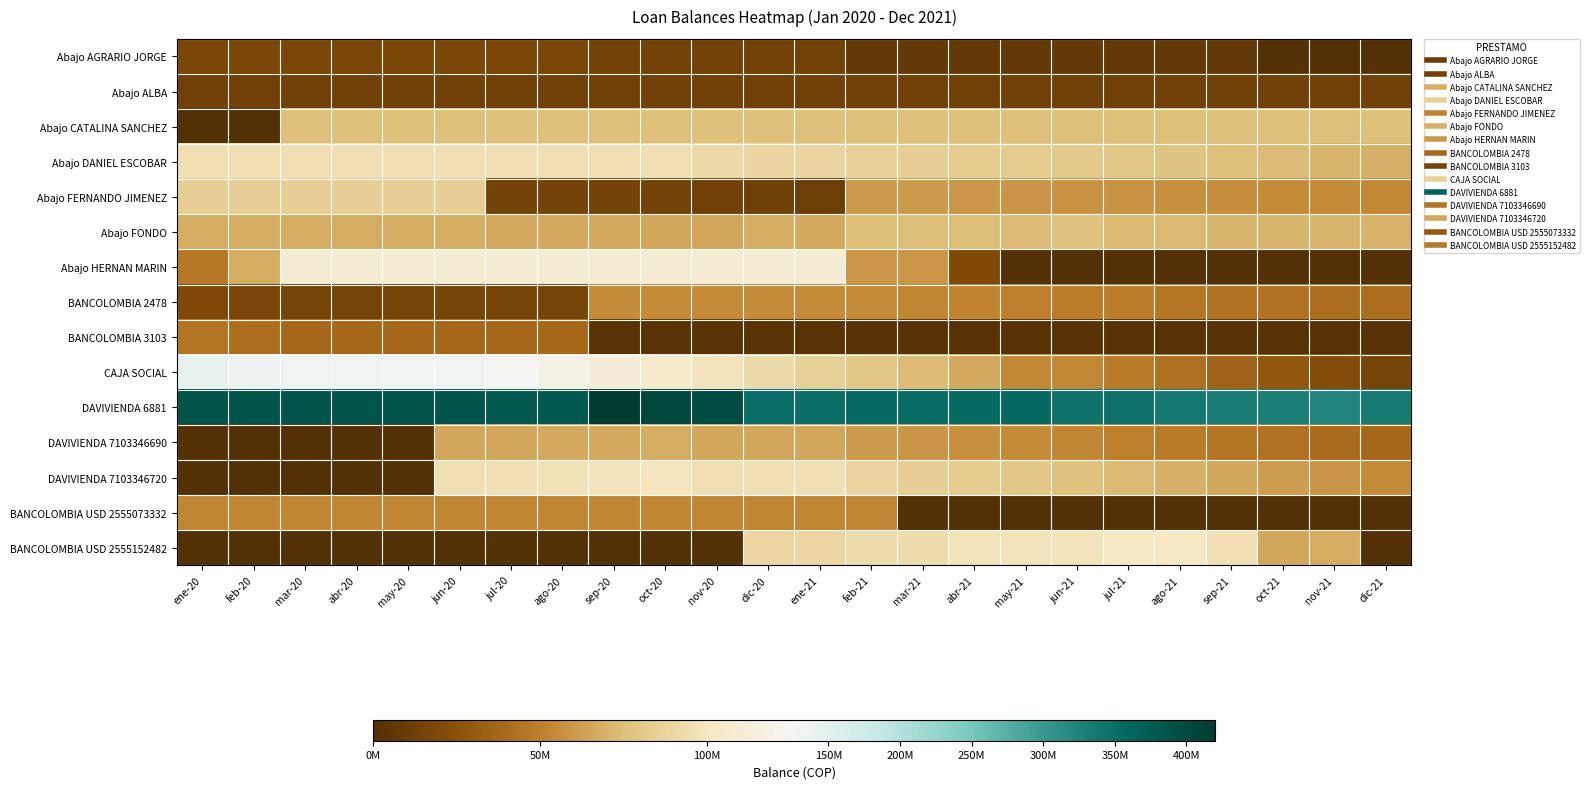

Reading left to right, what are all the values shown in this chart?

Abajo AGRARIO JORGE: ene-20=18000000.0	feb-20=18000000.0	mar-20=18000000.0	abr-20=18000000.0	may-20=18000000.0	jun-20=18000000.0	jul-20=18000000.0	ago-20=18000000.0	sep-20=14591767.0	oct-20=14591767.0	nov-20=14591767.0	dic-20=14591767.0	ene-21=14591767.0	feb-21=7295887.0	mar-21=7295887.0	abr-21=7295887.0	may-21=7295887.0	jun-21=7295887.0	jul-21=7295887.0	ago-21=7295887.0	sep-21=7295887.0	oct-21=0.0	nov-21=0.0	dic-21=0.0
Abajo ALBA: ene-20=13000000.0	feb-20=13000000.0	mar-20=13000000.0	abr-20=13000000.0	may-20=13000000.0	jun-20=13000000.0	jul-20=13000000.0	ago-20=13000000.0	sep-20=13000000.0	oct-20=13000000.0	nov-20=13000000.0	dic-20=13000000.0	ene-21=13000000.0	feb-21=13000000.0	mar-21=13000000.0	abr-21=13000000.0	may-21=13000000.0	jun-21=13000000.0	jul-21=13000000.0	ago-21=13000000.0	sep-21=13000000.0	oct-21=13000000.0	nov-21=13000000.0	dic-21=13000000.0
Abajo CATALINA SANCHEZ: ene-20=0.0	feb-20=0.0	mar-20=75000000.0	abr-20=75000000.0	may-20=75000000.0	jun-20=75000000.0	jul-20=75000000.0	ago-20=75000000.0	sep-20=75000000.0	oct-20=75000000.0	nov-20=75000000.0	dic-20=75000000.0	ene-21=75000000.0	feb-21=75000000.0	mar-21=75000000.0	abr-21=75000000.0	may-21=75000000.0	jun-21=75000000.0	jul-21=75000000.0	ago-21=75000000.0	sep-21=75000000.0	oct-21=75000000.0	nov-21=75000000.0	dic-21=75000000.0
Abajo DANIEL ESCOBAR: ene-20=94935167.0	feb-20=94935167.0	mar-20=94935167.0	abr-20=94935167.0	may-20=94935167.0	jun-20=94935167.0	jul-20=94935167.0	ago-20=94935167.0	sep-20=94935167.0	oct-20=94935167.0	nov-20=91018167.0	dic-20=89362448.7	ene-21=87690173.2	feb-21=86017897.6	mar-21=84312176.6	abr-21=82589398.4	may-21=82589398.4	jun-21=80737892.4	jul-21=78877893.3	ago-21=76999294.2	sep-21=75091909.2	oct-21=73165450.3	nov-21=71219726.8	dic-21=69254546.0
Abajo FERNANDO JIMENEZ: ene-20=84000000.0	feb-20=84000000.0	mar-20=84000000.0	abr-20=84000000.0	may-20=84000000.0	jun-20=84000000.0	jul-20=15000000.0	ago-20=15000000.0	sep-20=15000000.0	oct-20=14150000.0	nov-20=13291500.0	dic-20=12424415.0	ene-21=11548659.2	feb-21=60672903.3	mar-21=60080000.0	abr-21=59380800.0	may-21=58674608.0	jun-21=57961354.1	jul-21=57240967.6	ago-21=56513377.3	sep-21=55778511.1	oct-21=55036296.2	nov-21=54286659.2	dic-21=53529525.8
Abajo FONDO: ene-20=66939154.0	feb-20=67199060.0	mar-20=67199060.0	abr-20=67199060.0	may-20=67199060.0	jun-20=66939060.0	jul-20=66579060.0	ago-20=66579060.0	sep-20=66244860.0	oct-20=65707310.0	nov-20=65164383.1	dic-20=66965431.9	ene-21=66411592.1	feb-21=74731214.0	mar-21=74178526.1	abr-21=74178526.1	may-21=73720311.4	jun-21=76257514.5	jul-21=72790089.7	ago-21=72317990.6	sep-21=71841170.5	oct-21=71359582.2	nov-21=70968073.7	dic-21=70476805.5
Abajo HERNAN MARIN: ene-20=47000000.0	feb-20=67000000.0	mar-20=110000000.0	abr-20=110000000.0	may-20=110000000.0	jun-20=110000000.0	jul-20=110000000.0	ago-20=110000000.0	sep-20=110000000.0	oct-20=110000000.0	nov-20=110000000.0	dic-20=110000000.0	ene-21=110000000.0	feb-21=60000000.0	mar-21=60000000.0	abr-21=20000000.0	may-21=0.0	jun-21=0.0	jul-21=0.0	ago-21=0.0	sep-21=0.0	oct-21=0.0	nov-21=0.0	dic-21=0.0
BANCOLOMBIA 2478: ene-20=18750000.0	feb-20=17500000.0	mar-20=16250000.0	abr-20=16250000.0	may-20=16250000.0	jun-20=16250000.0	jul-20=16250000.0	ago-20=16250000.0	sep-20=54330833.0	oct-20=54330833.0	nov-20=54330833.0	dic-20=54330833.0	ene-21=54330833.0	feb-21=54330833.0	mar-21=52862433.0	abr-21=51394000.0	may-21=49925600.0	jun-21=48457200.0	jul-21=48457200.0	ago-21=45520400.0	sep-21=44052000.0	oct-21=44052000.0	nov-21=41115200.0	dic-21=41115200.0
BANCOLOMBIA 3103: ene-20=44805558.0	feb-20=41333336.0	mar-20=37861114.0	abr-20=37861114.0	may-20=37861114.0	jun-20=38080833.0	jul-20=38080833.0	ago-20=38080833.0	sep-20=3302052.0	oct-20=3302052.0	nov-20=3071640.0	dic-20=3071640.0	ene-21=3071640.0	feb-21=2841267.0	mar-21=2841267.0	abr-21=2687685.0	may-21=2610894.0	jun-21=2534103.0	jul-21=2534103.0	ago-21=2380521.0	sep-21=2303730.0	oct-21=2303730.0	nov-21=2150148.0	dic-21=2150148.0
CAJA SOCIAL: ene-20=143750000.0	feb-20=137500000.0	mar-20=131250000.0	abr-20=131250000.0	may-20=131250000.0	jun-20=131250000.0	jul-20=125000000.0	ago-20=117299126.0	sep-20=110973126.0	oct-20=104647126.0	nov-20=98321126.0	dic-20=91995126.0	ene-21=85669126.0	feb-21=79343126.0	mar-21=73017126.0	abr-21=66691126.0	may-21=54039126.0	jun-21=54039126.0	jul-21=47713126.0	ago-21=41387126.0	sep-21=35061126.0	oct-21=28693821.4	nov-21=22409126.0	dic-21=16083126.0
DAVIVIENDA 6881: ene-20=387657315.1	feb-20=386165567.1	mar-20=384651931.0	abr-20=384651931.0	may-20=384651931.0	jun-20=384651931.0	jul-20=380443064.0	ago-20=380443064.0	sep-20=417011267.0	oct-20=402490067.0	nov-20=396995870.0	dic-20=349958312.0	ene-21=349958312.0	feb-21=355279704.0	mar-21=351122469.0	abr-21=354844809.0	may-21=356058032.0	jun-21=344444698.0	jul-21=344444698.0	ago-21=338735212.0	sep-21=333497178.0	oct-21=328259144.0	nov-21=323115759.0	dic-21=337123027.0
DAVIVIENDA 7103346690: ene-20=0.0	feb-20=0.0	mar-20=0.0	abr-20=0.0	may-20=0.0	jun-20=65391638.0	jul-20=65935612.9	ago-20=66447584.1	sep-20=66920878.2	oct-20=67450349.7	nov-20=65352731.3	dic-20=65865540.6	ene-21=65865540.6	feb-21=60995747.6	mar-21=58902640.8	abr-21=56682394.0	may-21=54818487.1	jun-21=52299048.1	jul-21=50136013.6	ago-21=47631389.7	sep-21=45157527.3	oct-21=42697257.3	nov-21=40306835.0	dic-21=37926967.3
DAVIVIENDA 7103346720: ene-20=0.0	feb-20=0.0	mar-20=0.0	abr-20=0.0	may-20=0.0	jun-20=95169091.0	jul-20=96034923.4	ago-20=96853803.8	sep-20=97615931.6	oct-20=98472513.0	nov-20=95116654.5	dic-20=94944546.2	ene-21=94944546.2	feb-21=88476889.2	mar-21=84262864.4	abr-21=82222974.7	may-21=79567204.7	jun-21=75853658.5	jul-21=72716430.0	ago-21=69028183.8	sep-21=65388773.8	oct-21=61771693.0	nov-21=58266664.6	dic-21=54781379.4
BANCOLOMBIA USD 2555073332: ene-20=52186406.0	feb-20=52186406.0	mar-20=52186406.0	abr-20=52186406.0	may-20=52186406.0	jun-20=52186406.0	jul-20=52186406.0	ago-20=52186406.0	sep-20=52186406.0	oct-20=52186406.0	nov-20=52186406.0	dic-20=52186406.0	ene-21=52186406.0	feb-21=52186406.0	mar-21=0.0	abr-21=0.0	may-21=0.0	jun-21=0.0	jul-21=0.0	ago-21=0.0	sep-21=0.0	oct-21=0.0	nov-21=0.0	dic-21=0.0
BANCOLOMBIA USD 2555152482: ene-20=0.0	feb-20=0.0	mar-20=0.0	abr-20=0.0	may-20=0.0	jun-20=0.0	jul-20=0.0	ago-20=0.0	sep-20=0.0	oct-20=0.0	nov-20=0.0	dic-20=90130880.0	ene-21=90130880.0	feb-21=92706048.0	mar-21=92706048.0	abr-21=97856384.0	may-21=97856384.0	jun-21=97856384.0	jul-21=100431552.0	ago-21=100431552.0	sep-21=96453395.5	oct-21=65636342.7	nov-21=67273414.3	dic-21=0.0